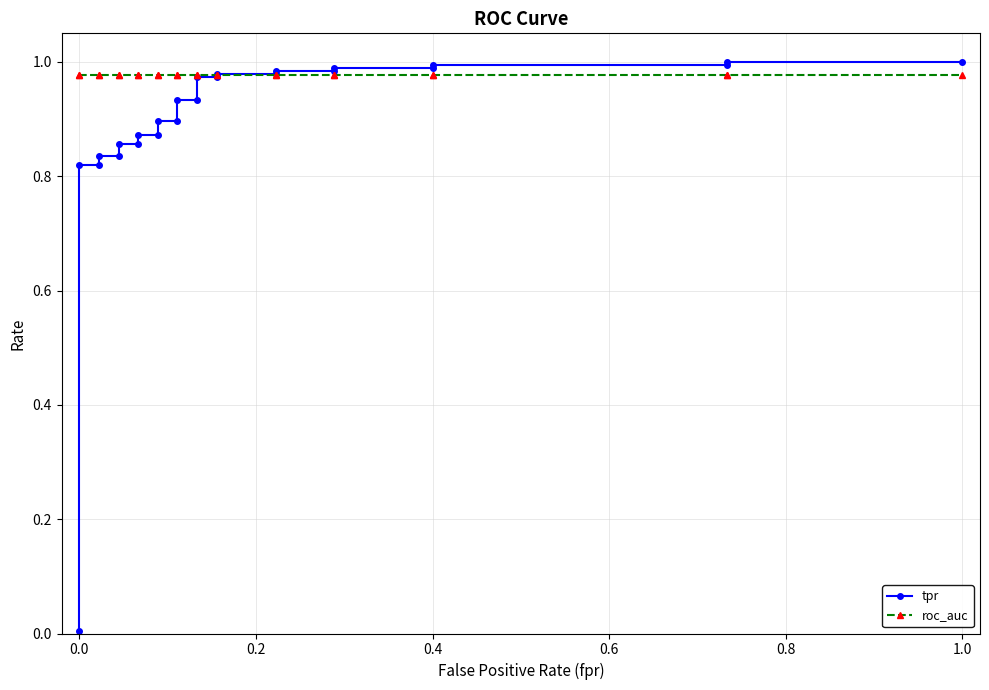

Is it true that roc_auc equals 0.3 at 0.4?

False